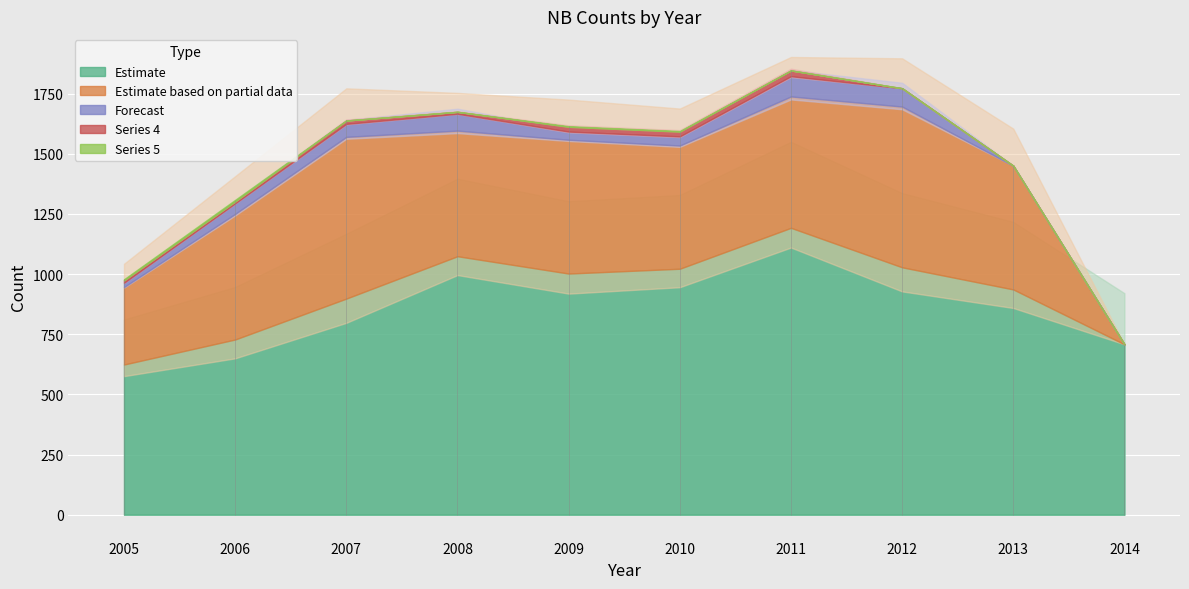

True or false: 1 and 2 intersect in this chart.

False